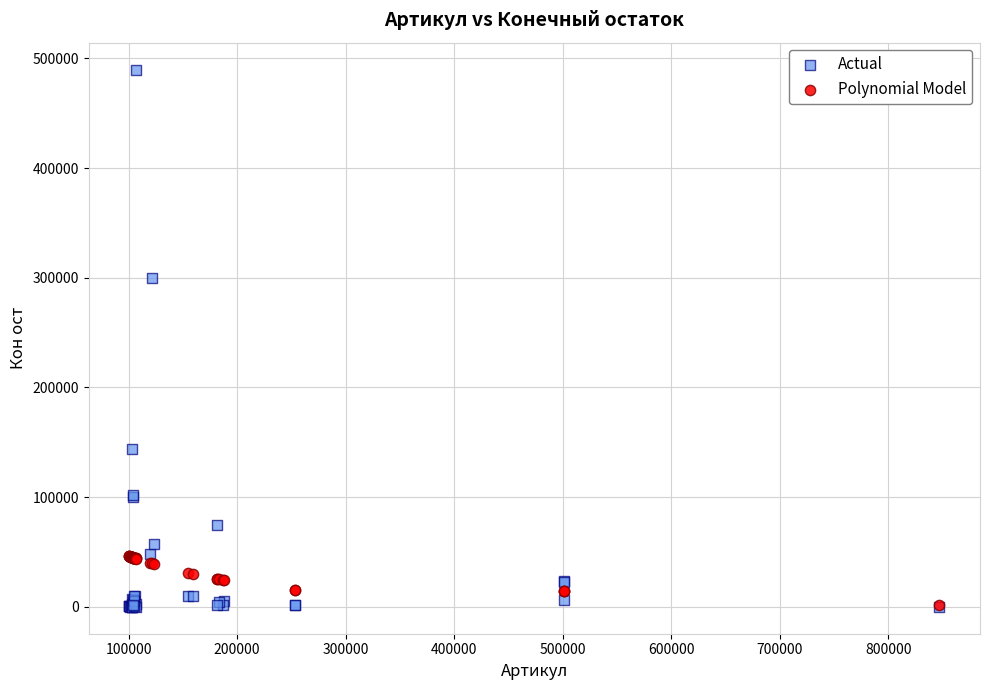

Which series has the largest Y range (max minus min)?

Actual